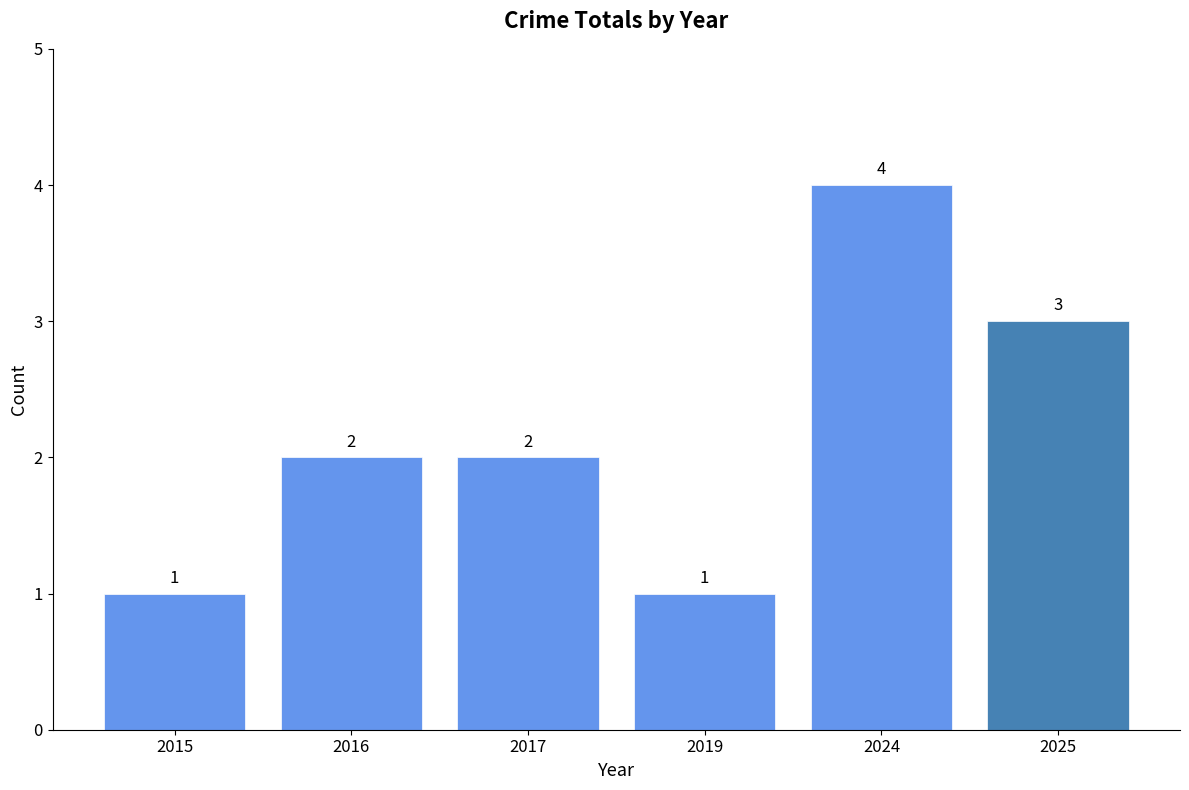

Is it true that the value at 2017 is 3?

False